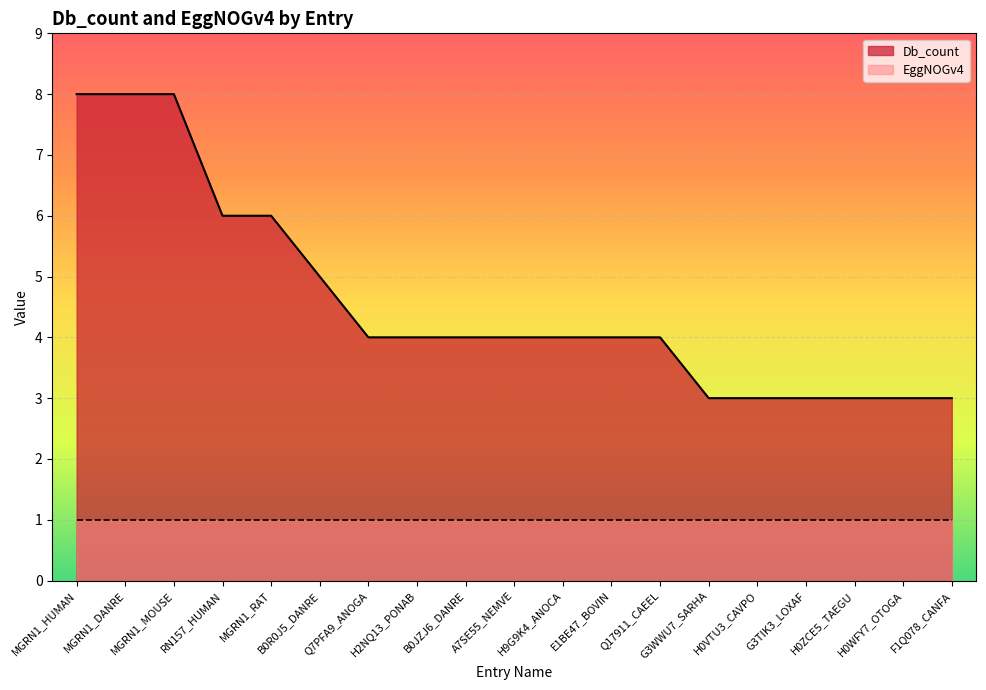

What is the value of the 3rd point from the left?

8